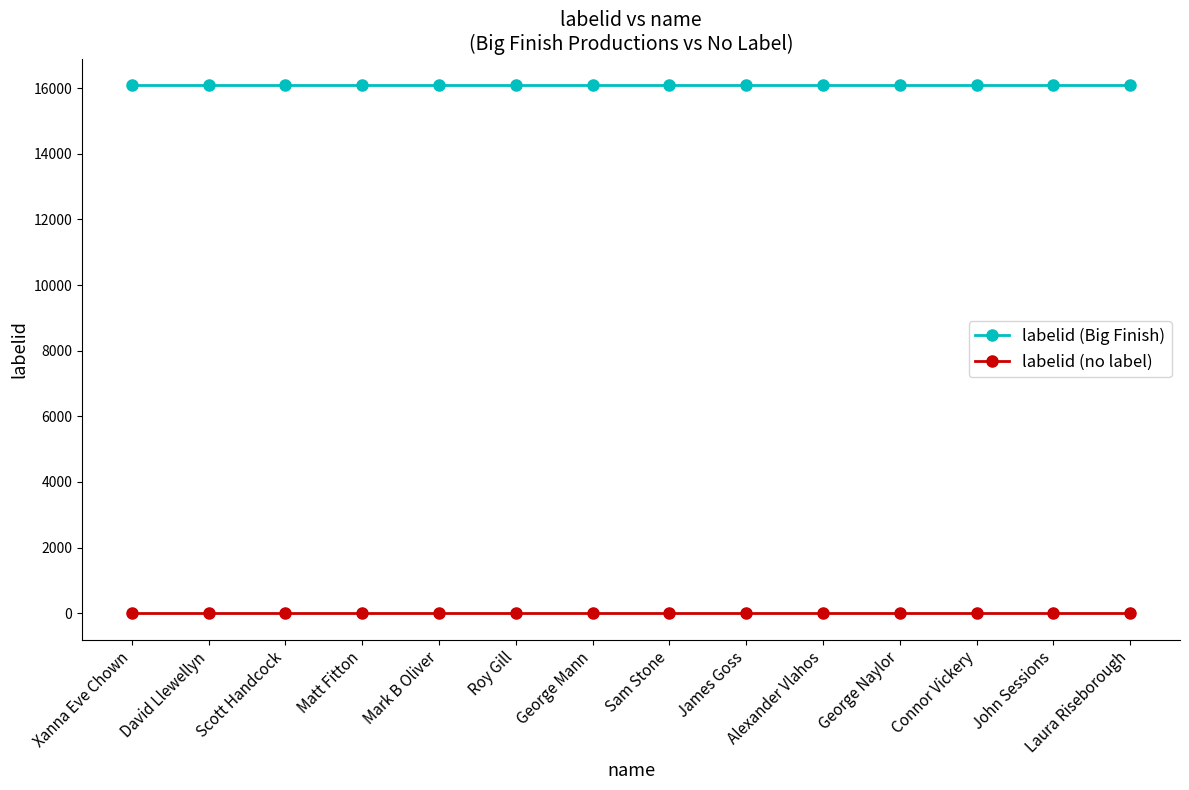

List the series in order of their peak value, highest first.

labelid (Big Finish), labelid (no label)